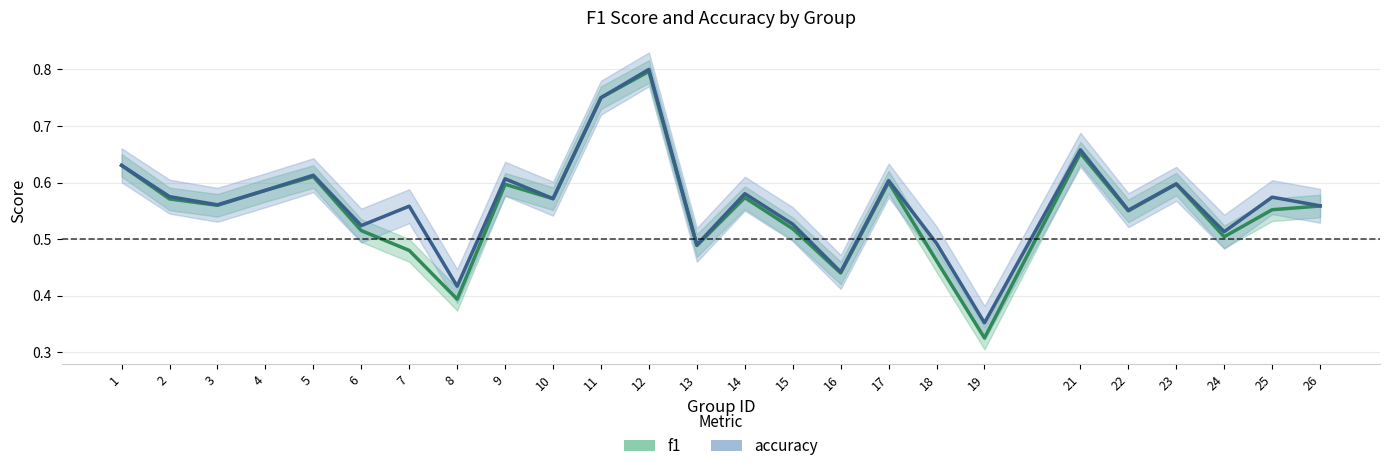

Reading left to right, what are all the values shown in this chart?

f1: 0.6	0.6	0.6	0.6	0.6	0.5	0.5	0.4	0.6	0.6	0.8	0.8	0.5	0.6	0.5	0.4	0.6	0.5	0.3	0.7	0.5	0.6	0.5	0.6	0.6
accuracy: 0.6	0.6	0.6	0.6	0.6	0.5	0.6	0.4	0.6	0.6	0.8	0.8	0.5	0.6	0.5	0.4	0.6	0.5	0.4	0.7	0.6	0.6	0.5	0.6	0.6